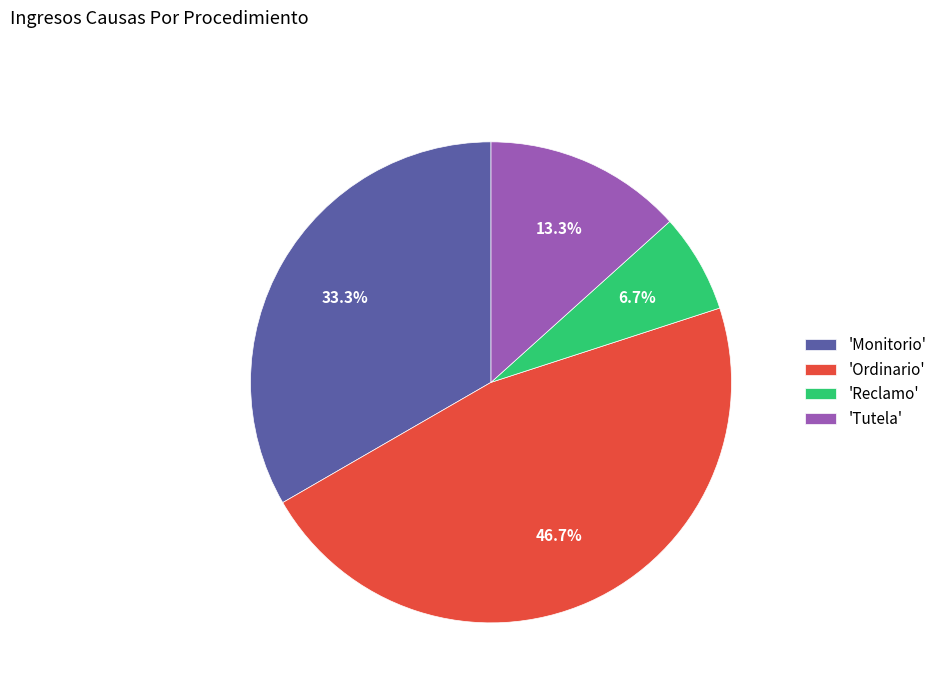

Is 'Reclamo' the majority of the pie?

No